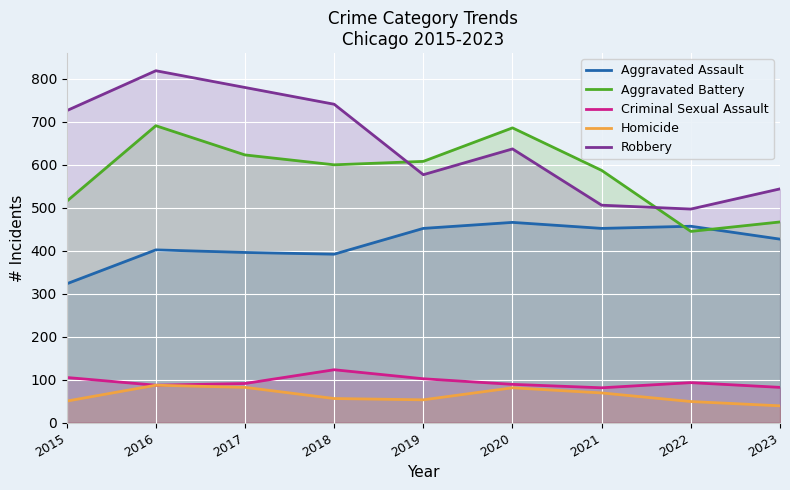

List the labels in order of Criminal Sexual Assault value, largest first.

2018, 2015, 2019, 2022, 2017, 2020, 2016, 2023, 2021